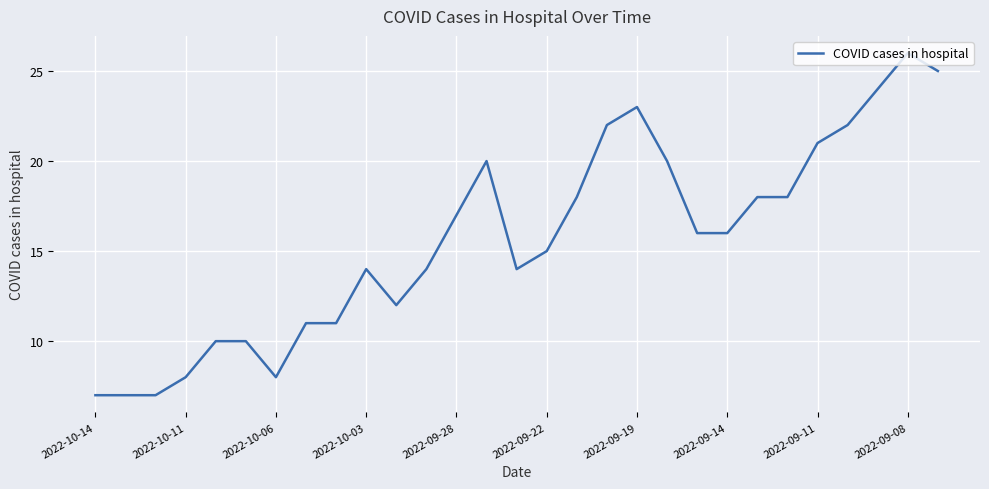

What is the difference between the maximum and minimum values?

19